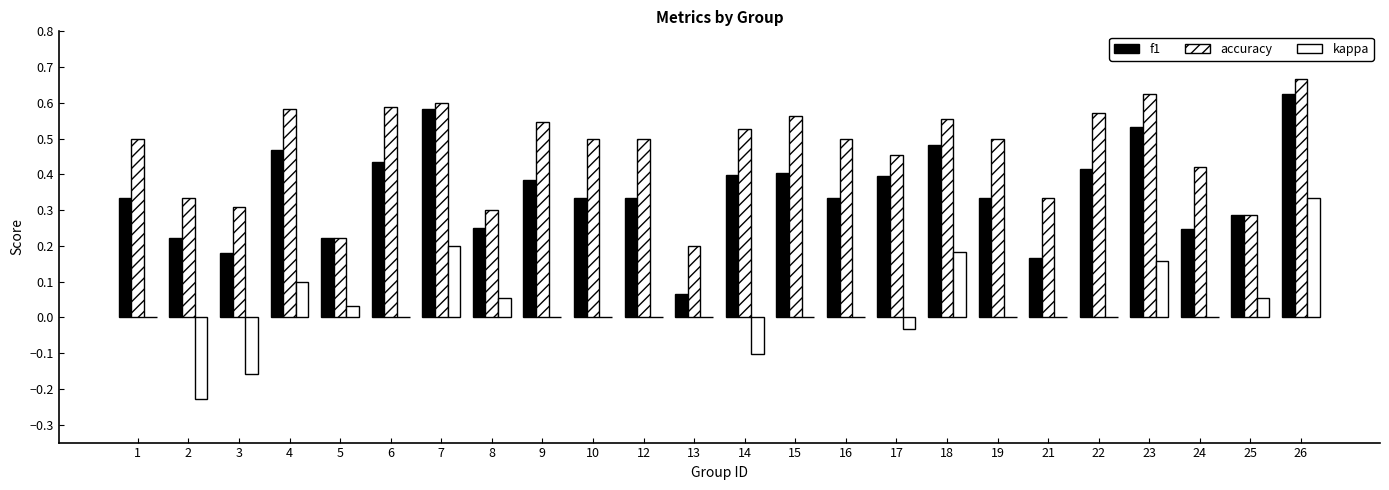

Is it true that kappa equals -0.2 at 14?

False